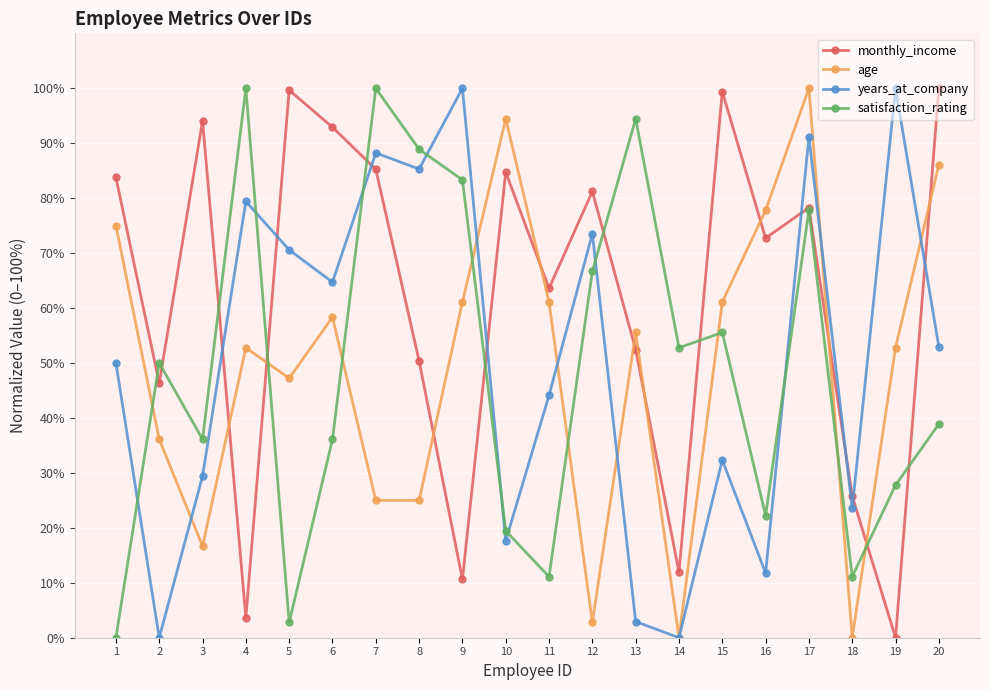

True or false: satisfaction_rating has a value of 52.8 at 14.

True